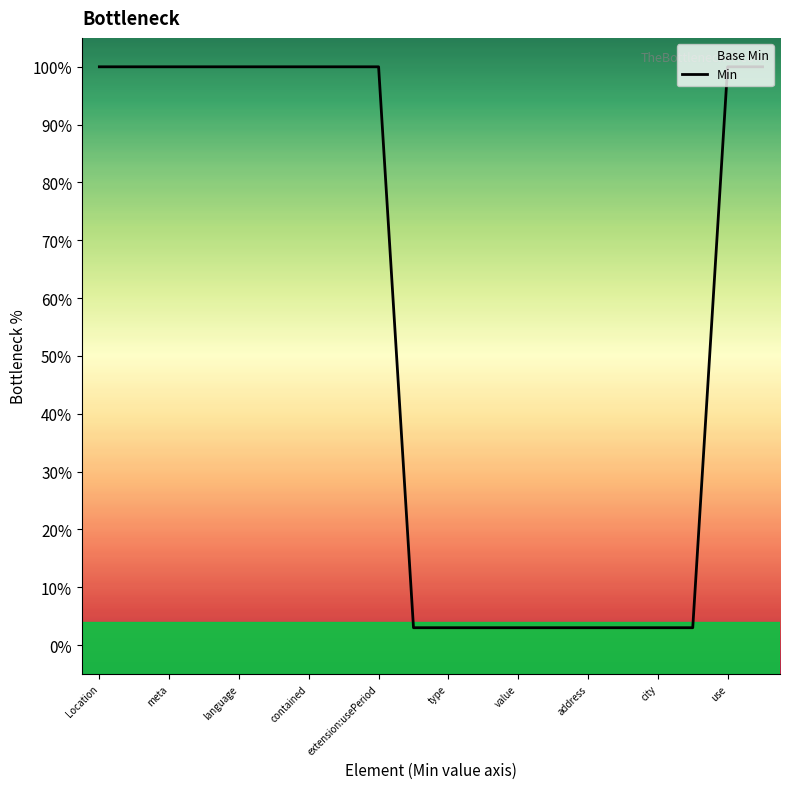

True or false: there are more than 1 points higher than both neighbors.

False